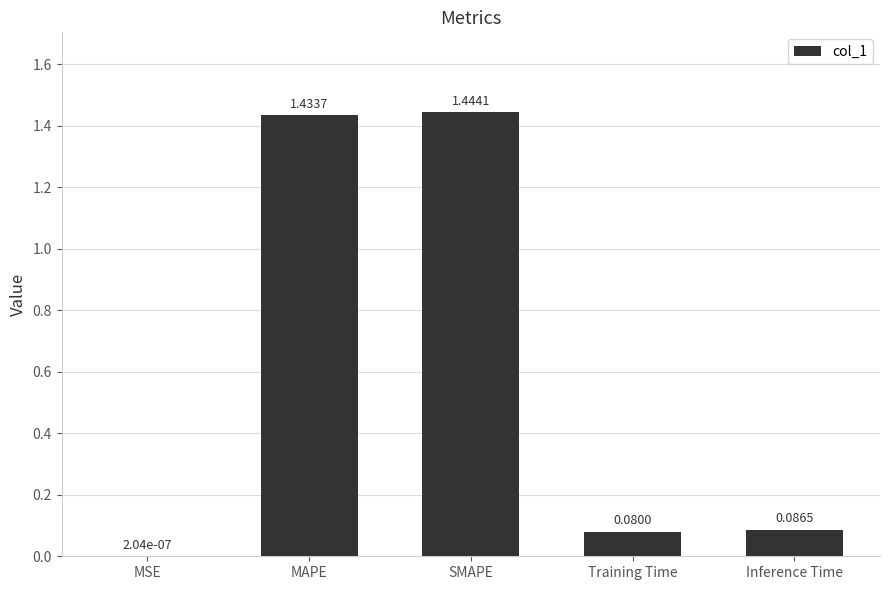

How many data points does each series have?

5